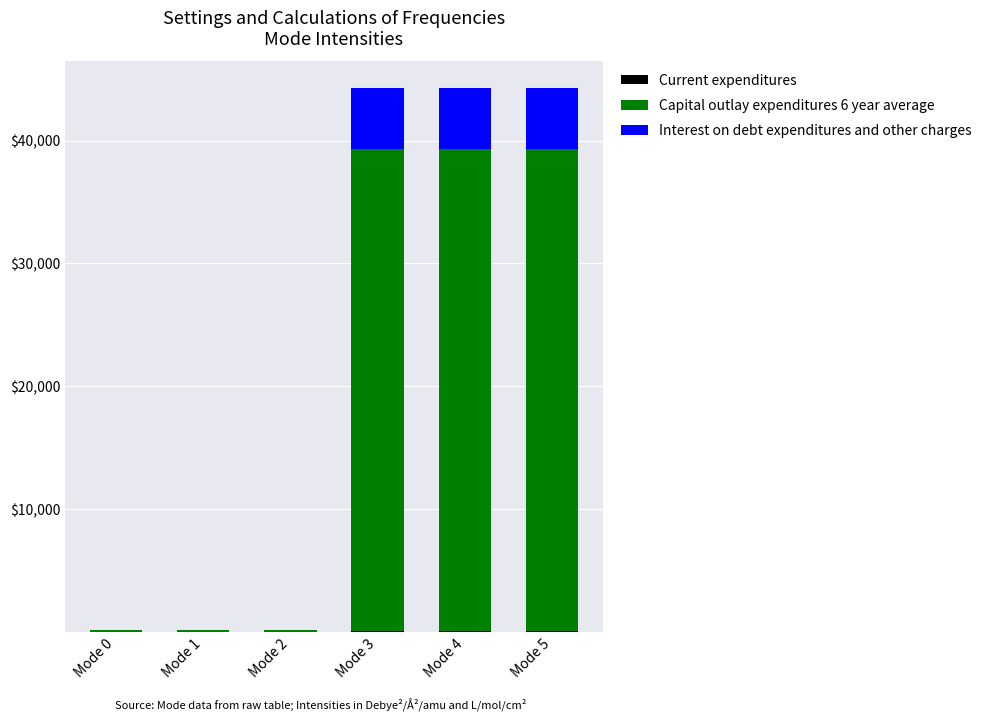

Which series changed the most between Mode 1 and Mode 2?

Capital outlay expenditures 6 year average